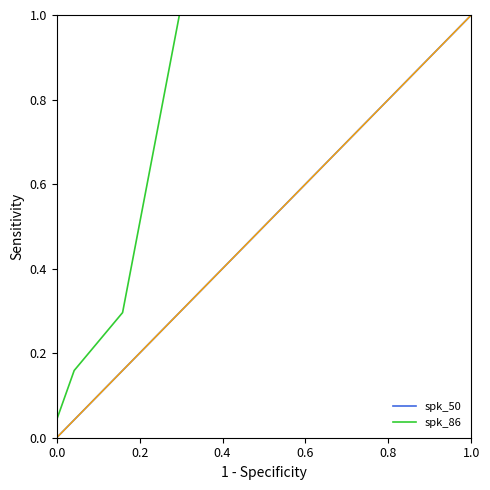

Is the value of spk_50 at 0.8 greater than the value of spk_86 at 0.0?

Yes